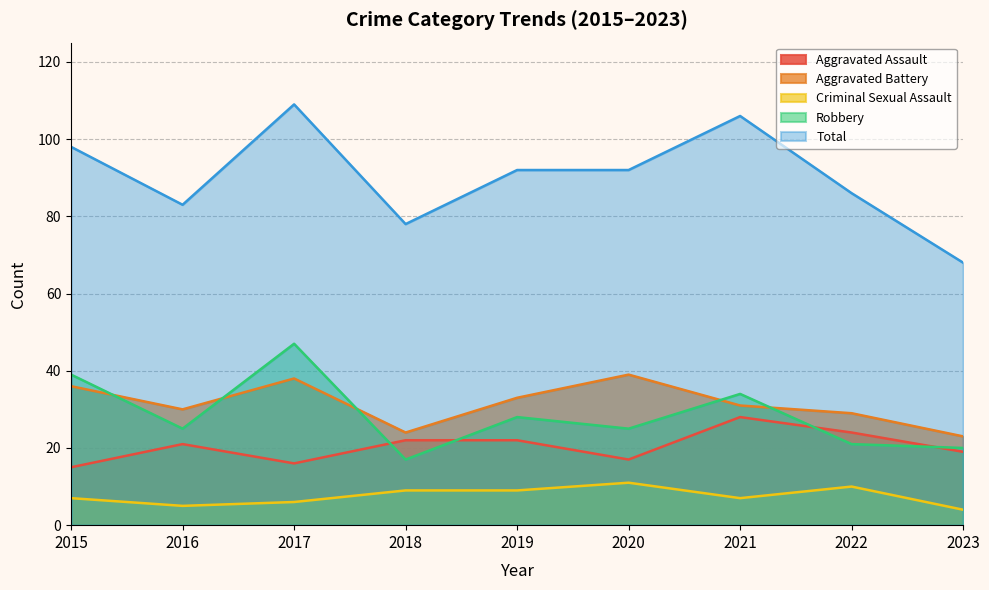

How many values in the Robbery series are below 25?

3